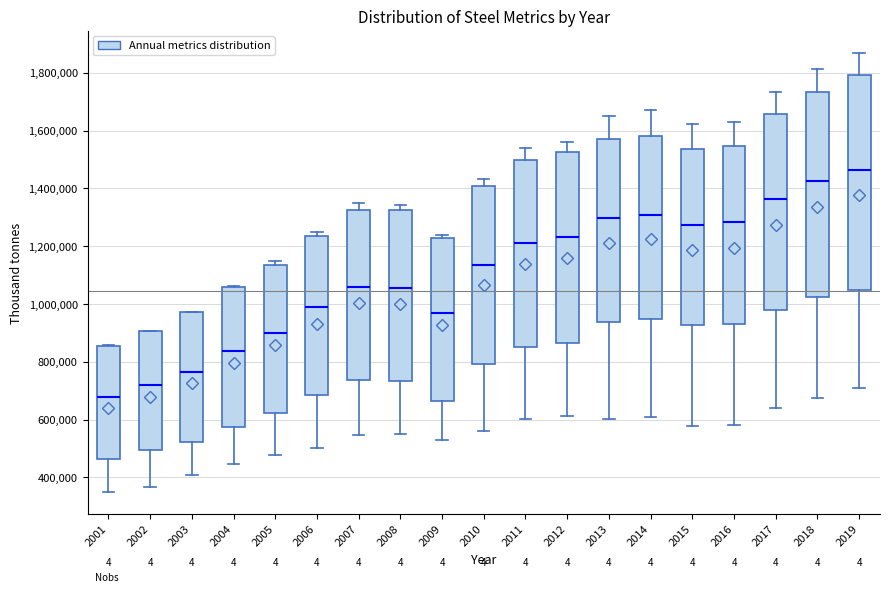

Reading left to right, transcribe this box plot: for each box, give where its median line is, the range the box spans, and where its two whiskers end, as read against the y-axis. The values are not printed on the chart, so give them approximately, as read against the axis.

2001: median 680000, box 460000 to 860000, whiskers 340000 to 860000
2002: median 720000, box 500000 to 900000, whiskers 360000 to 900000
2003: median 760000, box 520000 to 980000, whiskers 400000 to 980000
2004: median 840000, box 580000 to 1060000, whiskers 440000 to 1060000
2005: median 900000, box 620000 to 1140000, whiskers 480000 to 1140000 (just above the box's upper edge)
2006: median 980000, box 680000 to 1240000, whiskers 500000 to 1260000
2007: median 1060000, box 740000 to 1320000, whiskers 540000 to 1340000
2008: median 1060000, box 740000 to 1320000, whiskers 540000 to 1340000
2009: median 960000, box 660000 to 1220000, whiskers 520000 to 1240000
2010: median 1140000, box 800000 to 1400000, whiskers 560000 to 1440000
2011: median 1200000, box 860000 to 1500000, whiskers 600000 to 1540000
2012: median 1240000, box 860000 to 1520000, whiskers 620000 to 1560000
2013: median 1300000, box 940000 to 1580000, whiskers 600000 to 1660000
2014: median 1300000, box 940000 to 1580000, whiskers 600000 to 1680000
2015: median 1280000, box 920000 to 1540000, whiskers 580000 to 1620000
2016: median 1280000, box 940000 to 1540000, whiskers 580000 to 1620000
2017: median 1360000, box 980000 to 1660000, whiskers 640000 to 1740000
2018: median 1420000, box 1020000 to 1740000, whiskers 680000 to 1820000
2019: median 1460000, box 1040000 to 1800000, whiskers 700000 to 1860000